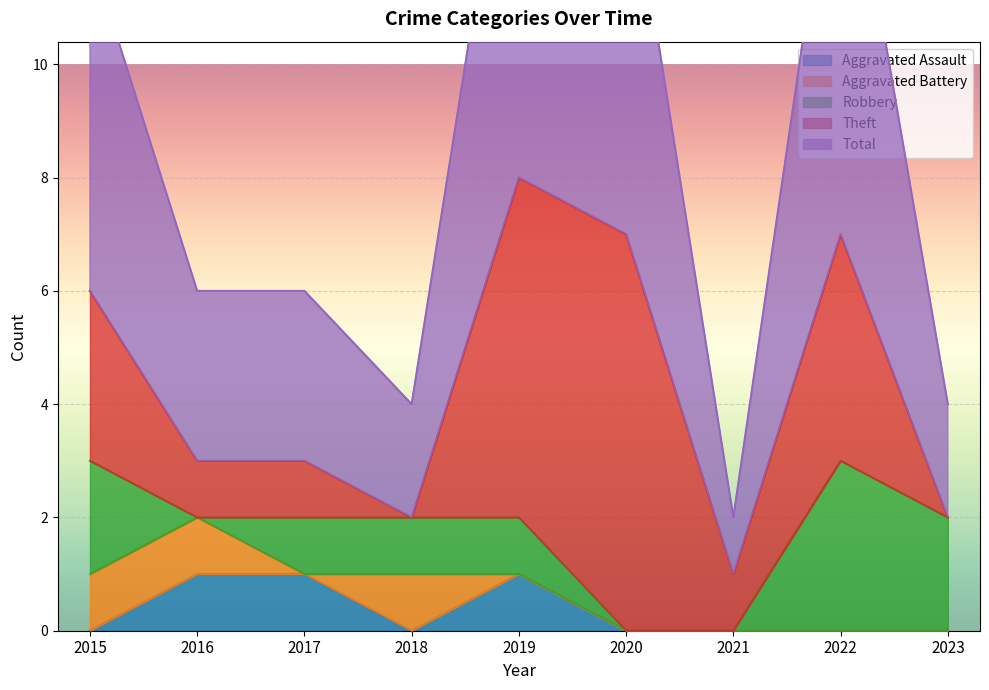

List the labels in order of Aggravated Battery value, smallest first.

2017, 2019, 2020, 2021, 2022, 2023, 2015, 2016, 2018